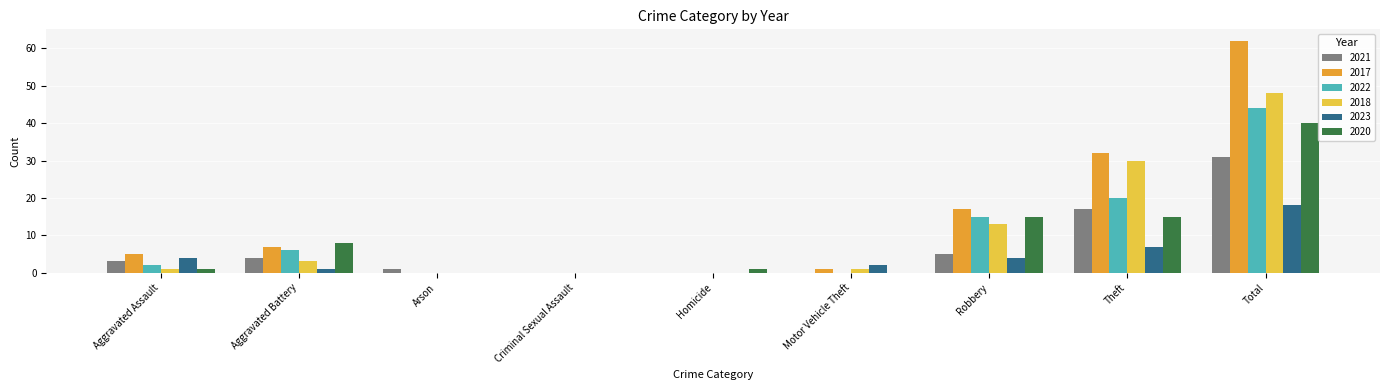

Is the value of 2020 at Aggravated Assault greater than the value of 2017 at Criminal Sexual Assault?

Yes